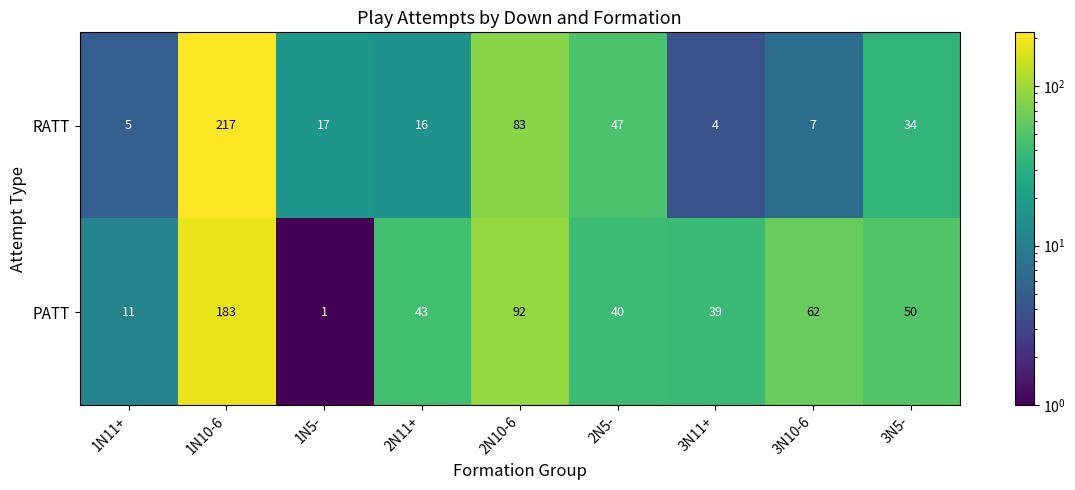

Which series changed the most between 1N11+ and 3N5-?

PATT